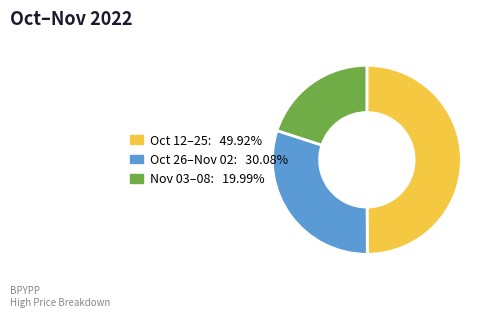

How many segments does this pie chart have?

3